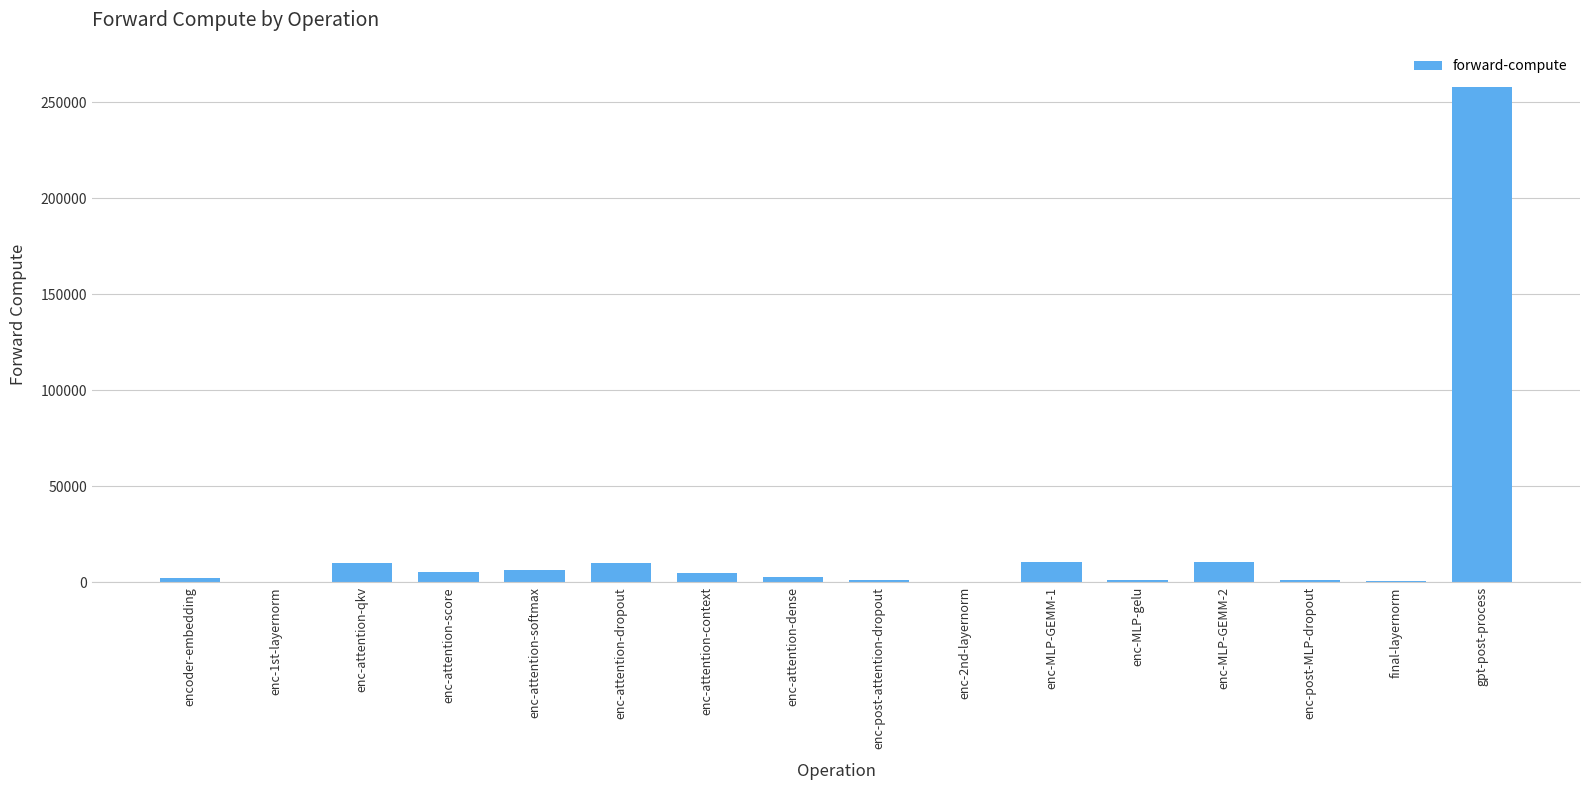

Which category has the highest value across all series?

gpt-post-process